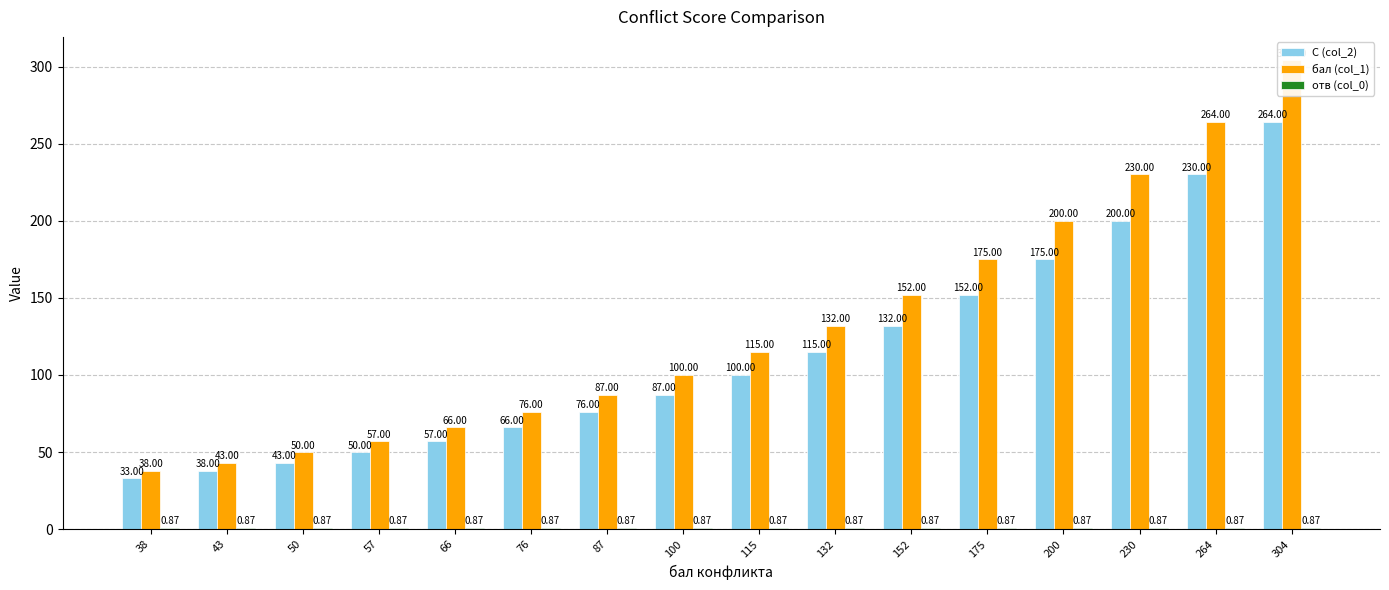

List the series in order of their peak value, lowest first.

отв (col_0), С (col_2), бал (col_1)